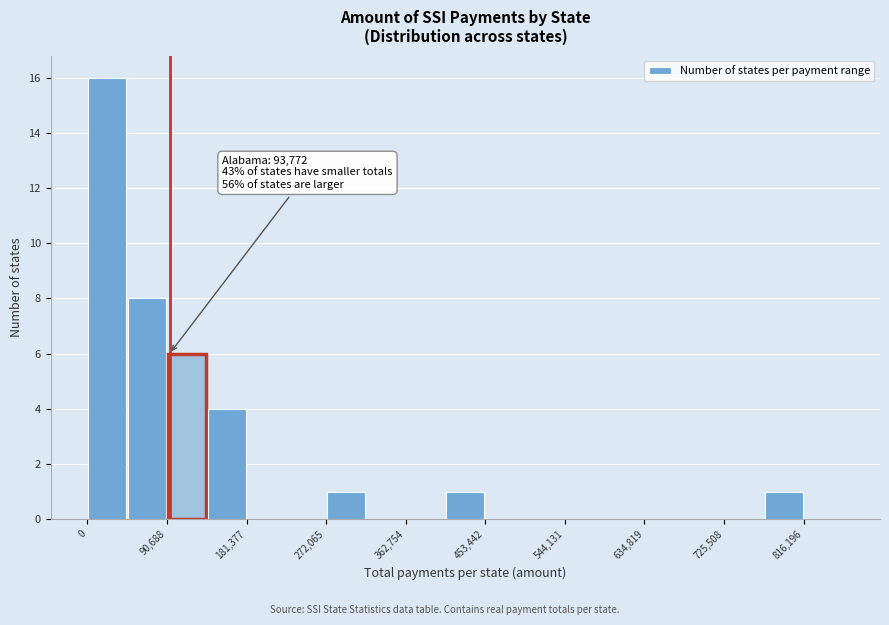

Over which range of the x-axis is the bar tallest?

0 to 50000